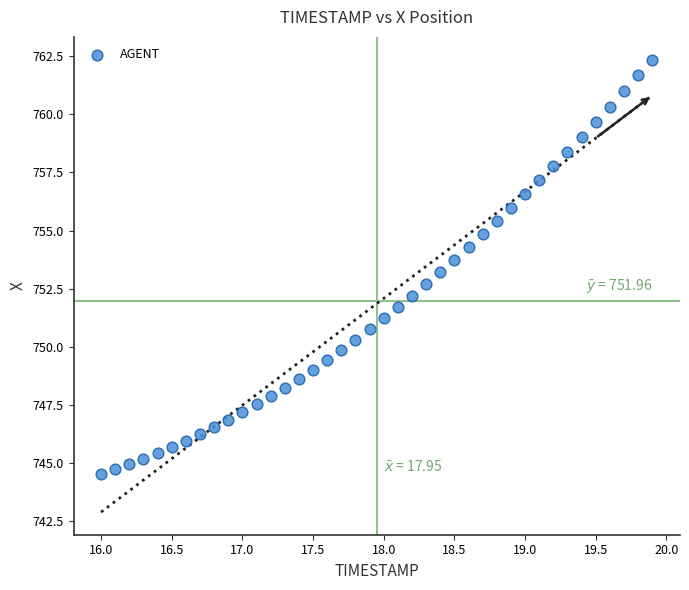

What is the range of X values (max minus min)?

3.9